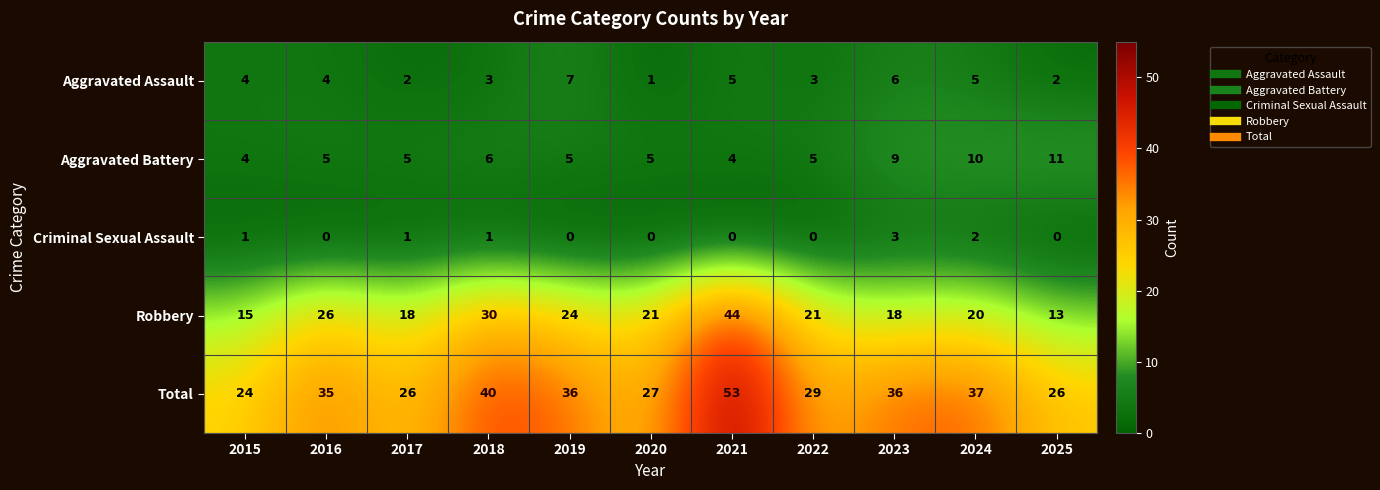

Which series has the largest range (max minus min)?

Robbery